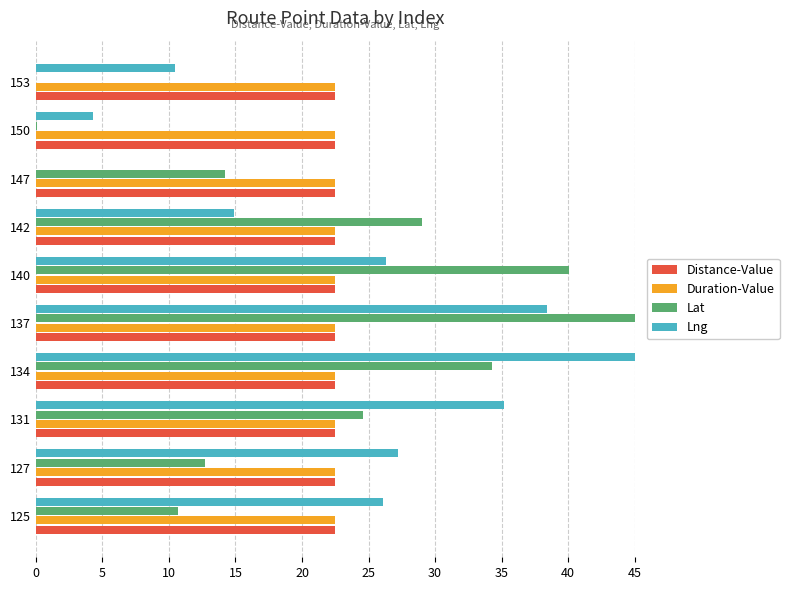

Is the value of Duration-Value at 147 greater than the value of Lng at 147?

Yes